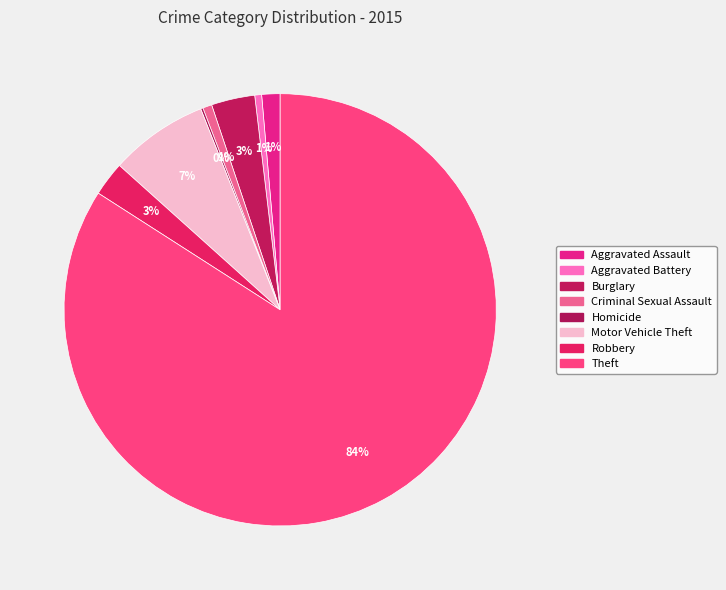

To the nearest percent, what is the difference between the Burglary and Homicide slice percentages?

3%